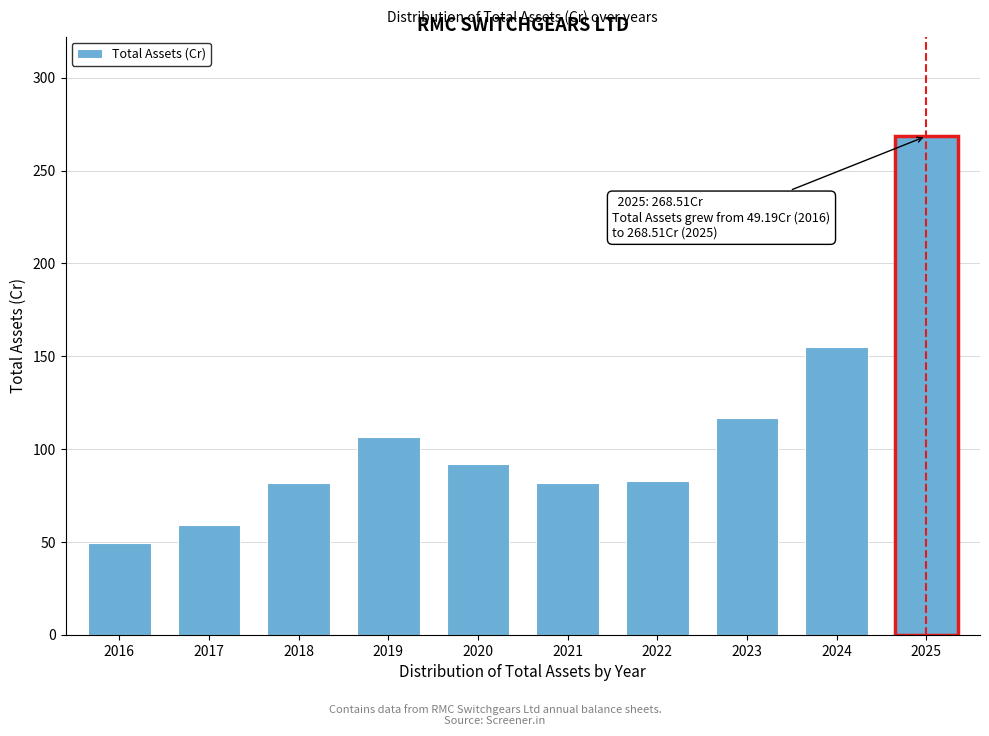

What is the value of the 2nd bar from the left?

59.3